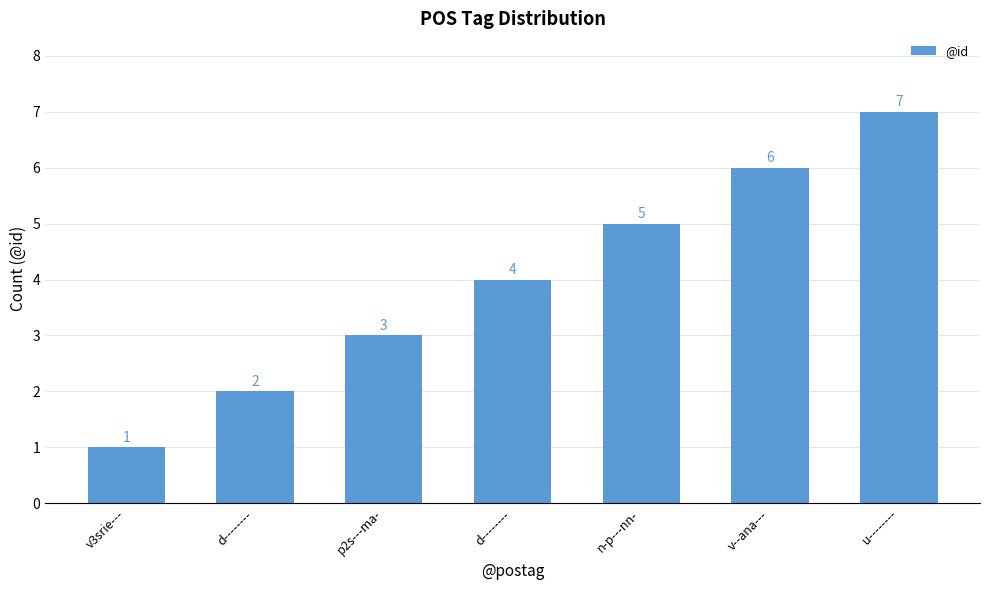

Which has a higher value, d-------- or v--ana---?

v--ana---